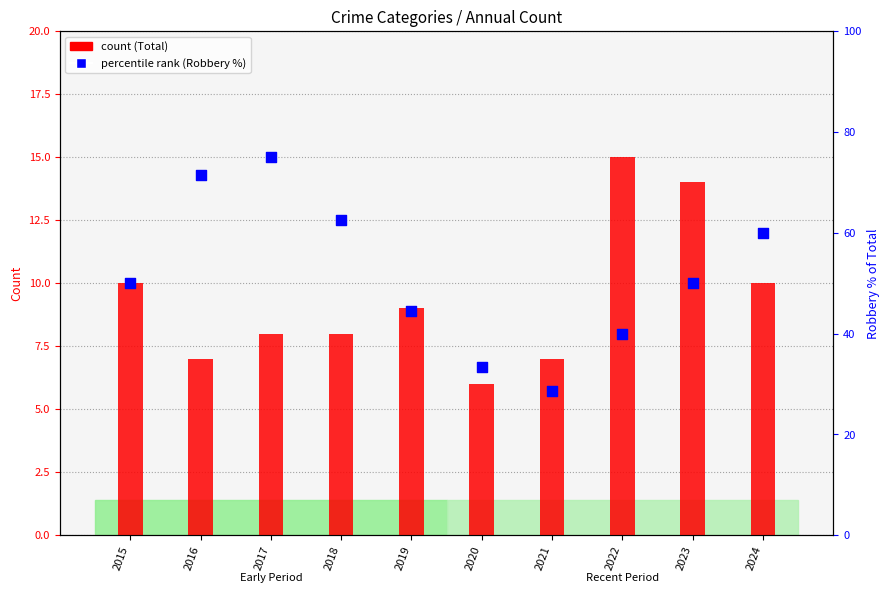

Is the value of Robbery % of Total at 2017 greater than the value of Total (count) at 2018?

Yes